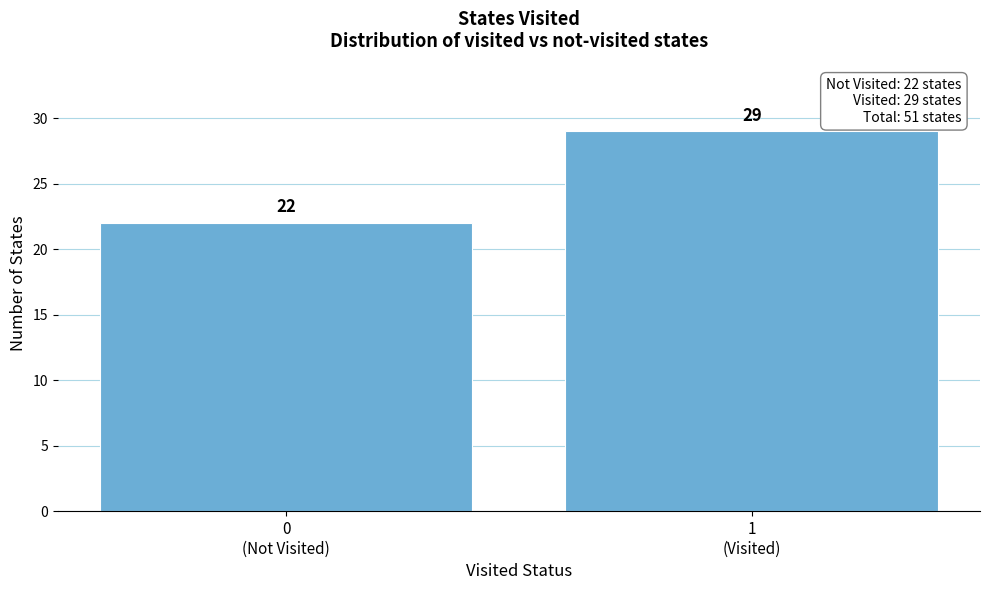

Reading left to right, what are all the values shown in this chart?

22	29